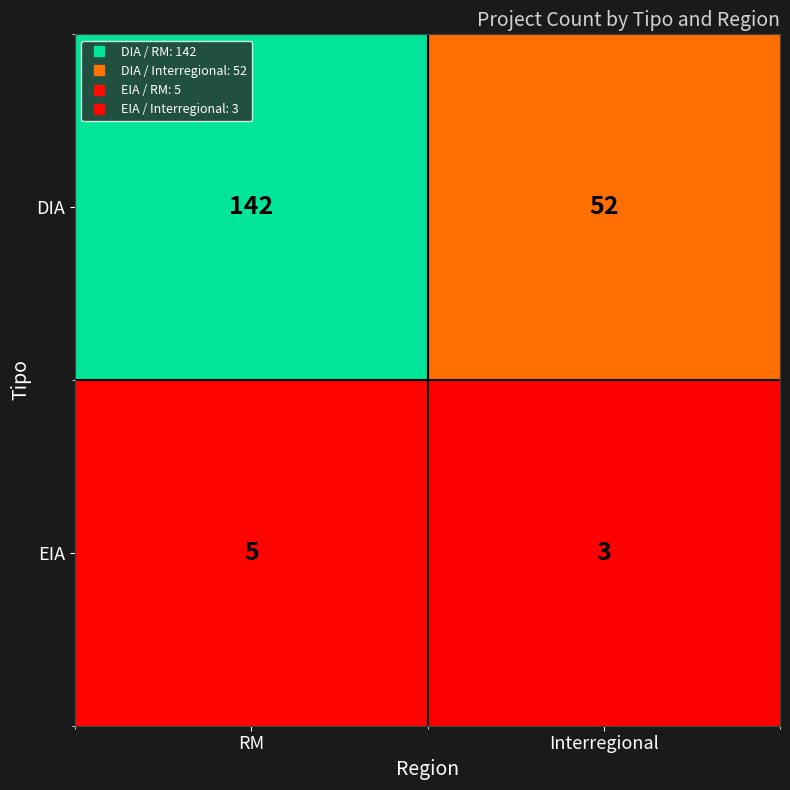

Rank the series by their average value, from highest to lowest.

DIA, EIA